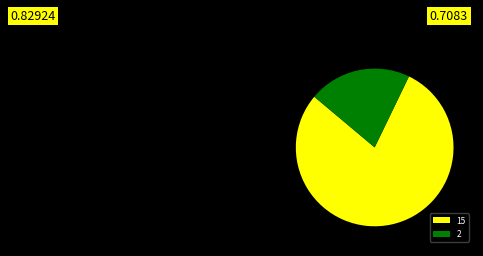

Is the sum of 15 and 2 greater than half?

Yes